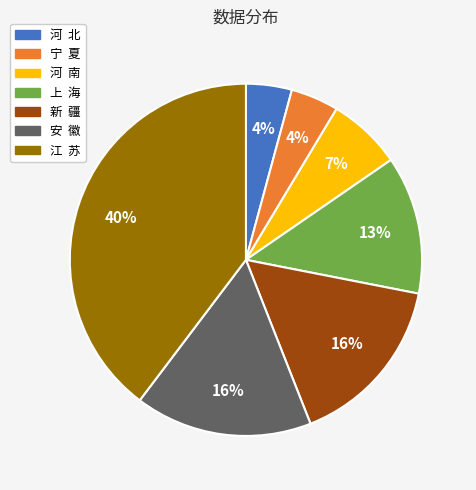

Is the sum of 宁 夏 and 河 北 greater than half?

No